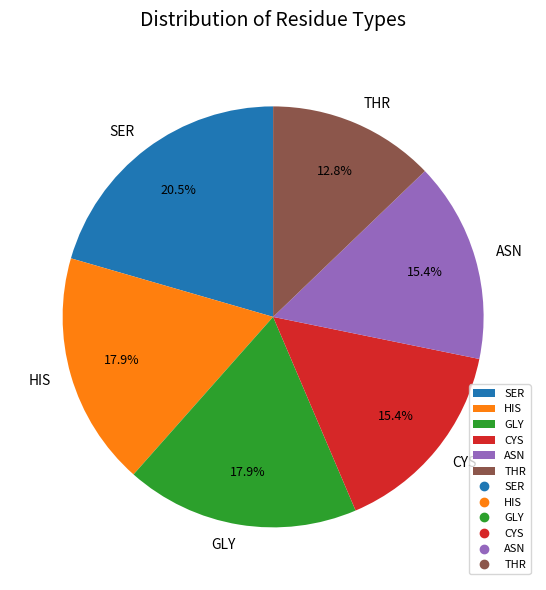

Does any single category account for the majority?

No